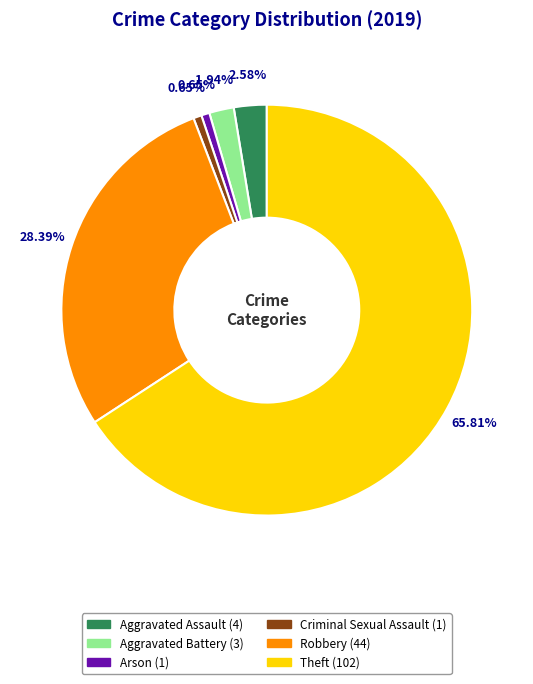

Is there a majority slice in this chart?

Yes